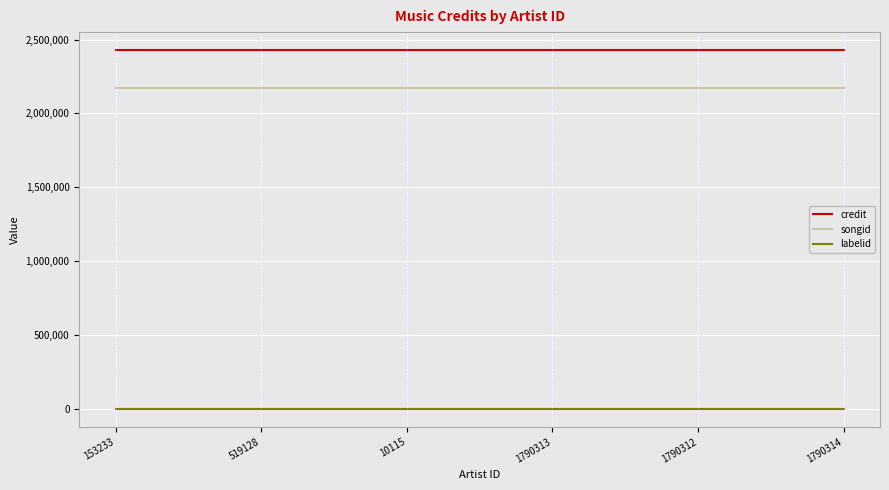

What are all the series names shown in the legend?

credit, songid, labelid